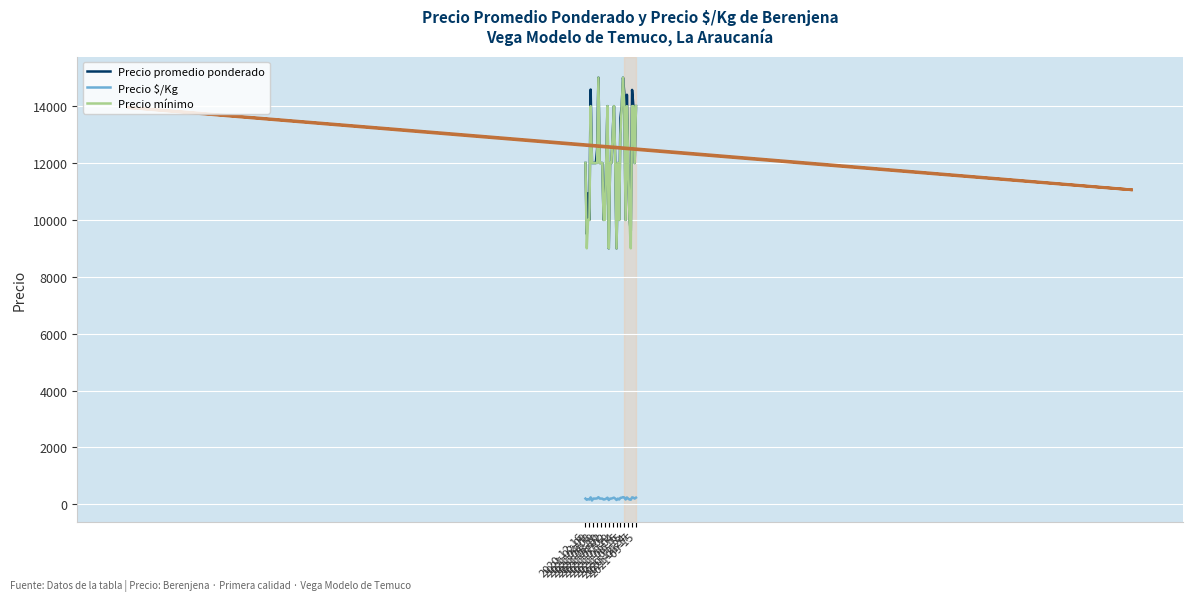

What is the greatest value displayed?

15000